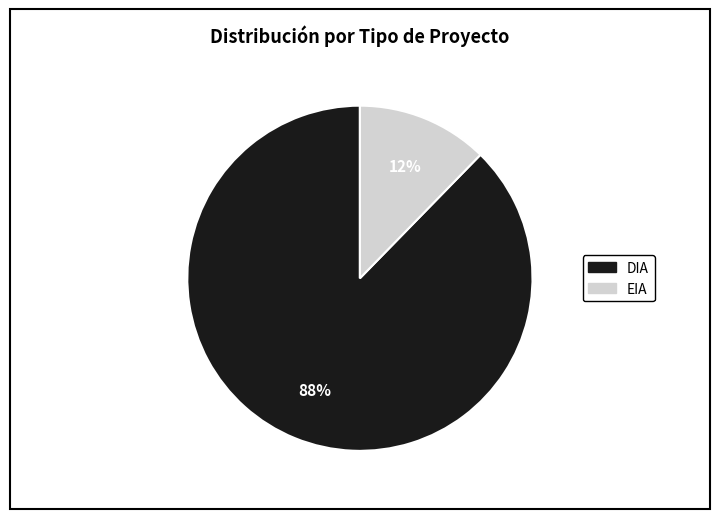

To the nearest percent, what percentage of the pie is EIA?

12%